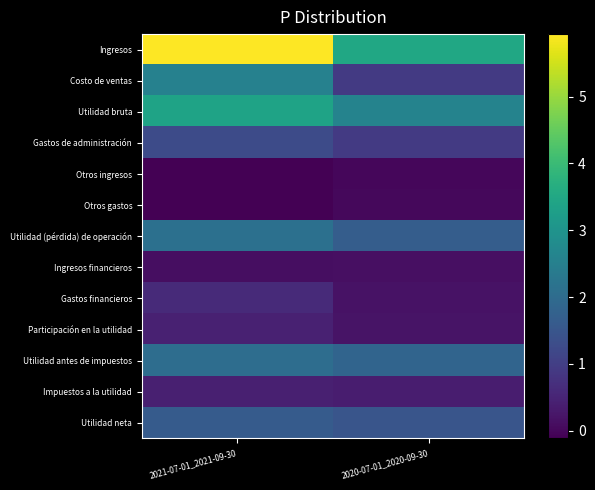

List the series in order of their peak value, lowest first.

Otros ingresos, Otros gastos, Ingresos financieros, Impuestos a la utilidad, Participación en la utilidad, Gastos financieros, Gastos de administración, Utilidad neta, Utilidad antes de impuestos, Utilidad (pérdida) de operación, Costo de ventas, Utilidad bruta, Ingresos